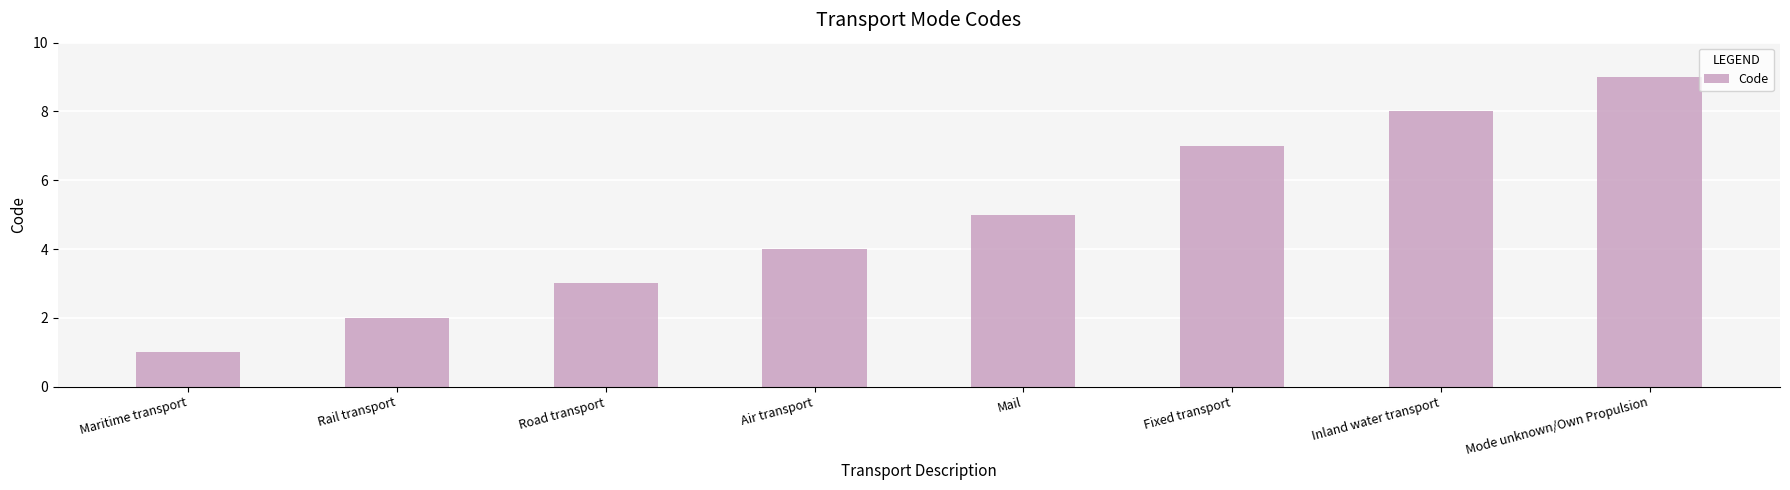

Is it true that the value at Inland water transport is 3?

False